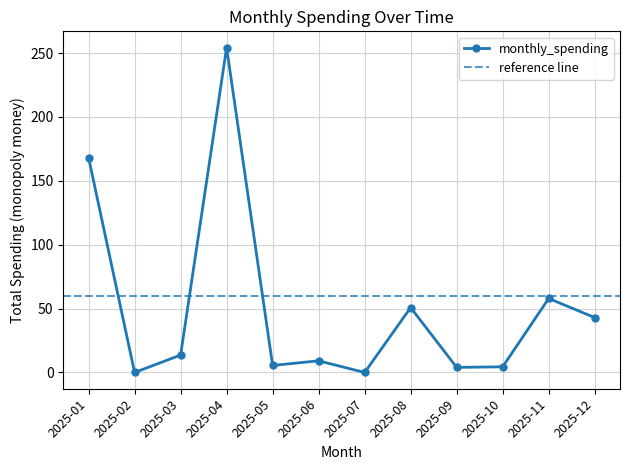

Reading left to right, transcribe all the data shown in this chart.

168.1	0.0	13.7	254.3	5.5	9.2	0.0	50.8	4.0	4.5	57.9	43.0